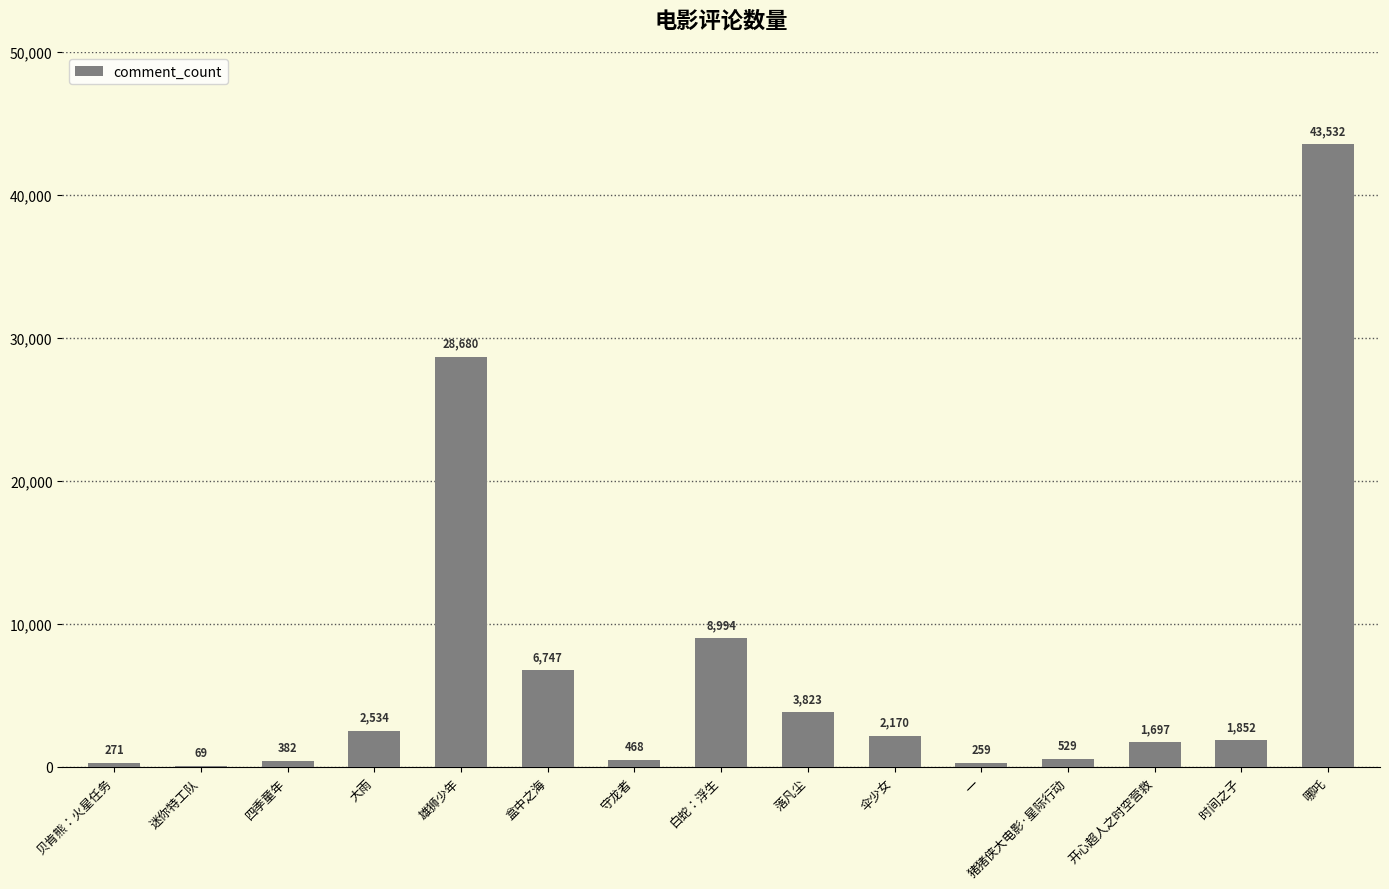

Is it true that the value at 伞少女 is 2170?

True